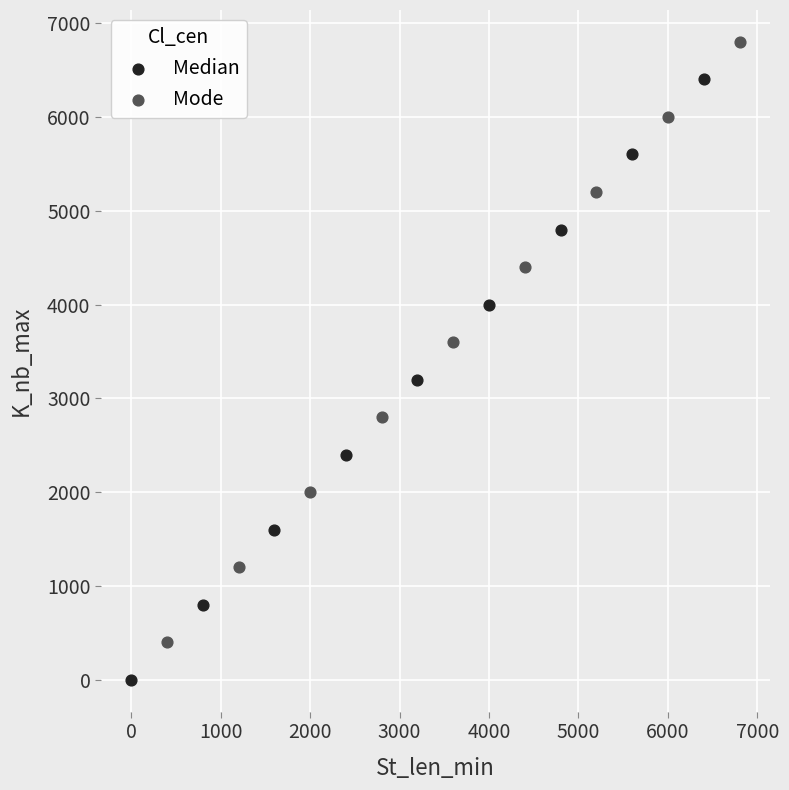

Which series reaches the minimum Y coordinate?

Median